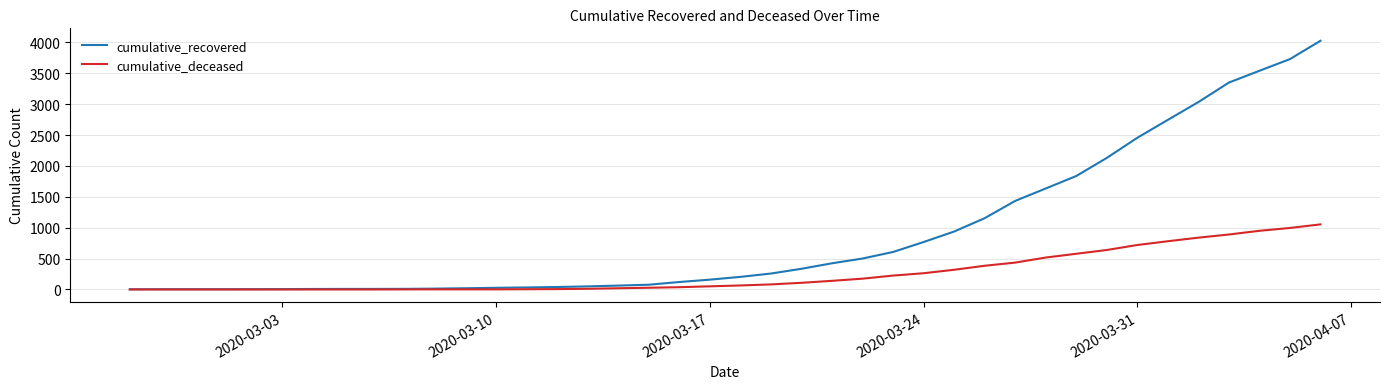

Which series has the largest total across all categories?

cumulative_recovered